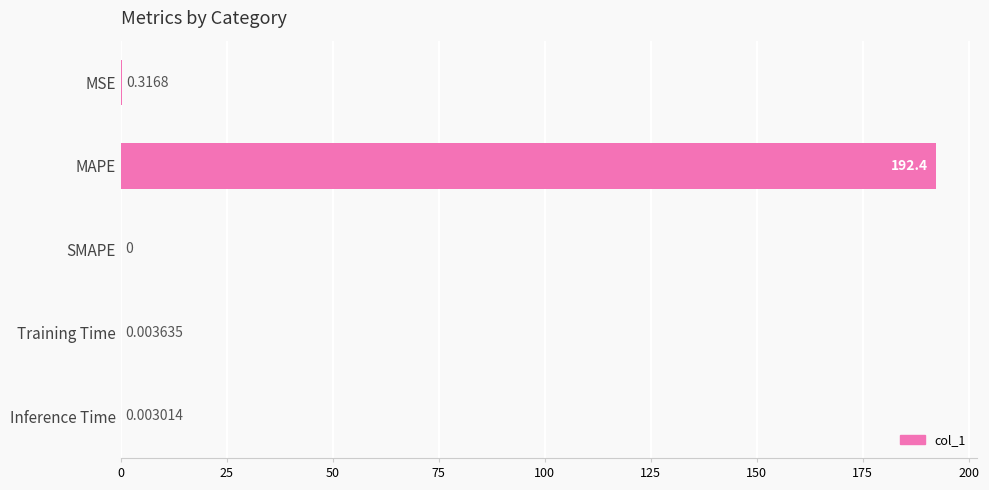

At which label is the value closest to 96?

MSE